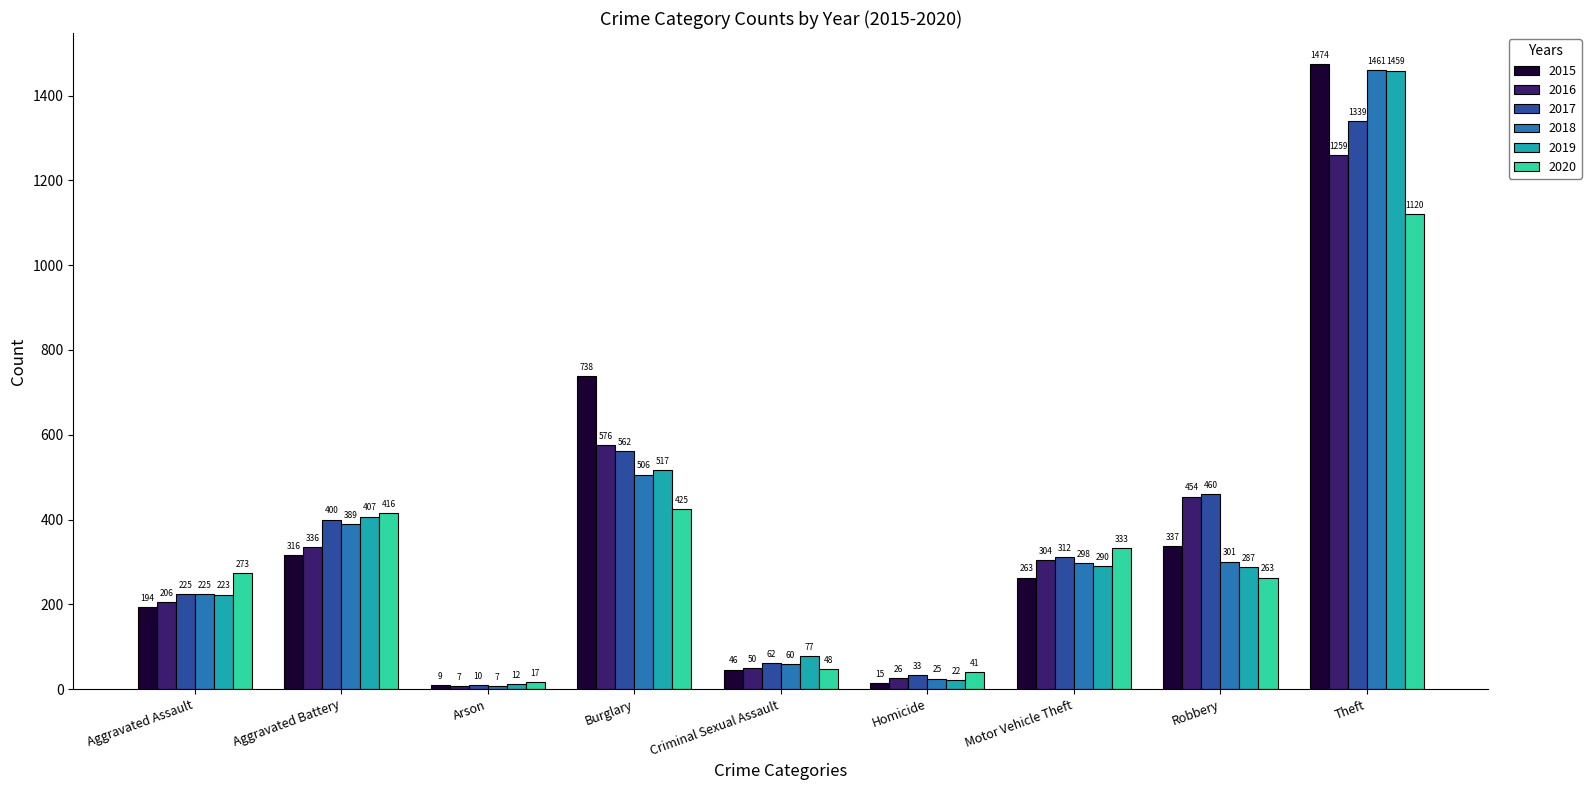

What are all the series names shown in the legend?

2015, 2016, 2017, 2018, 2019, 2020